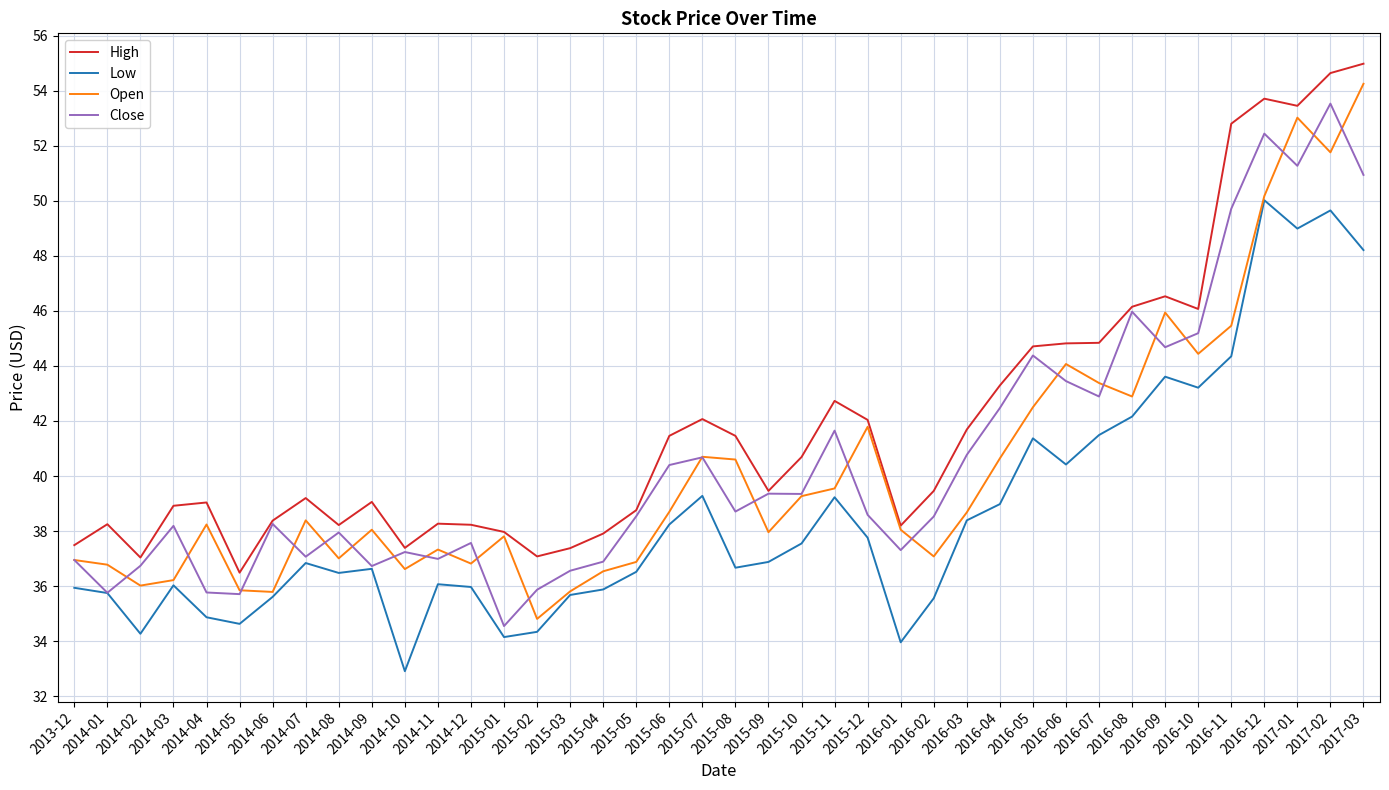

What is the difference between the maximum and minimum values in the High series?

18.5